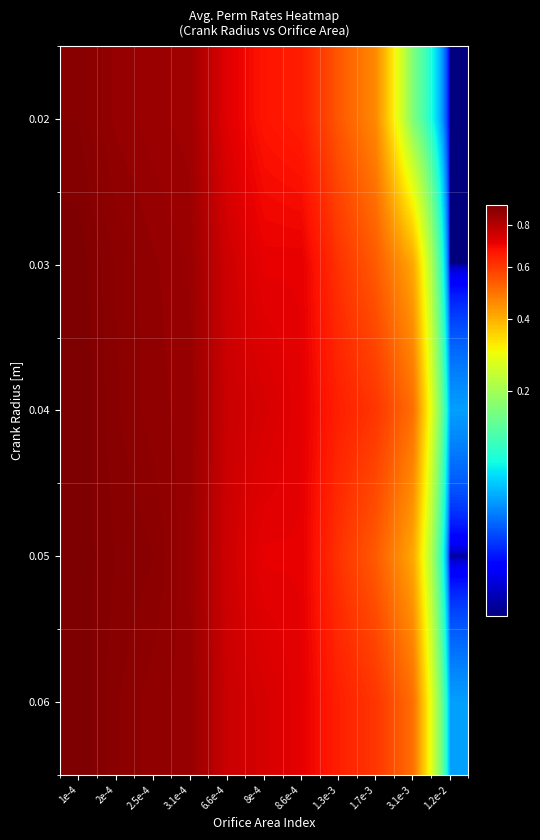

Reading right to left, list all the values displayed in this chart.

0.02: 1.2e-2=0.0	3.1e-3=0.2	1.7e-3=0.5	1.3e-3=0.5	8.6e-4=0.7	8e-4=0.7	6.6e-4=0.7	3.1e-4=0.8	2.5e-4=0.8	2e-4=0.9	1e-4=0.9
0.03: 1.2e-2=0.0	3.1e-3=0.4	1.7e-3=0.5	1.3e-3=0.6	8.6e-4=0.7	8e-4=0.7	6.6e-4=0.8	3.1e-4=0.9	2.5e-4=0.9	2e-4=0.9	1e-4=0.9
0.04: 1.2e-2=0.0	3.1e-3=0.5	1.7e-3=0.6	1.3e-3=0.6	8.6e-4=0.7	8e-4=0.7	6.6e-4=0.8	3.1e-4=0.9	2.5e-4=0.9	2e-4=0.9	1e-4=0.9
0.05: 1.2e-2=0.0	3.1e-3=0.4	1.7e-3=0.5	1.3e-3=0.6	8.6e-4=0.7	8e-4=0.7	6.6e-4=0.8	3.1e-4=0.9	2.5e-4=0.9	2e-4=0.9	1e-4=0.9
0.06: 1.2e-2=0.0	3.1e-3=0.5	1.7e-3=0.6	1.3e-3=0.6	8.6e-4=0.7	8e-4=0.7	6.6e-4=0.8	3.1e-4=0.9	2.5e-4=0.9	2e-4=0.9	1e-4=0.9